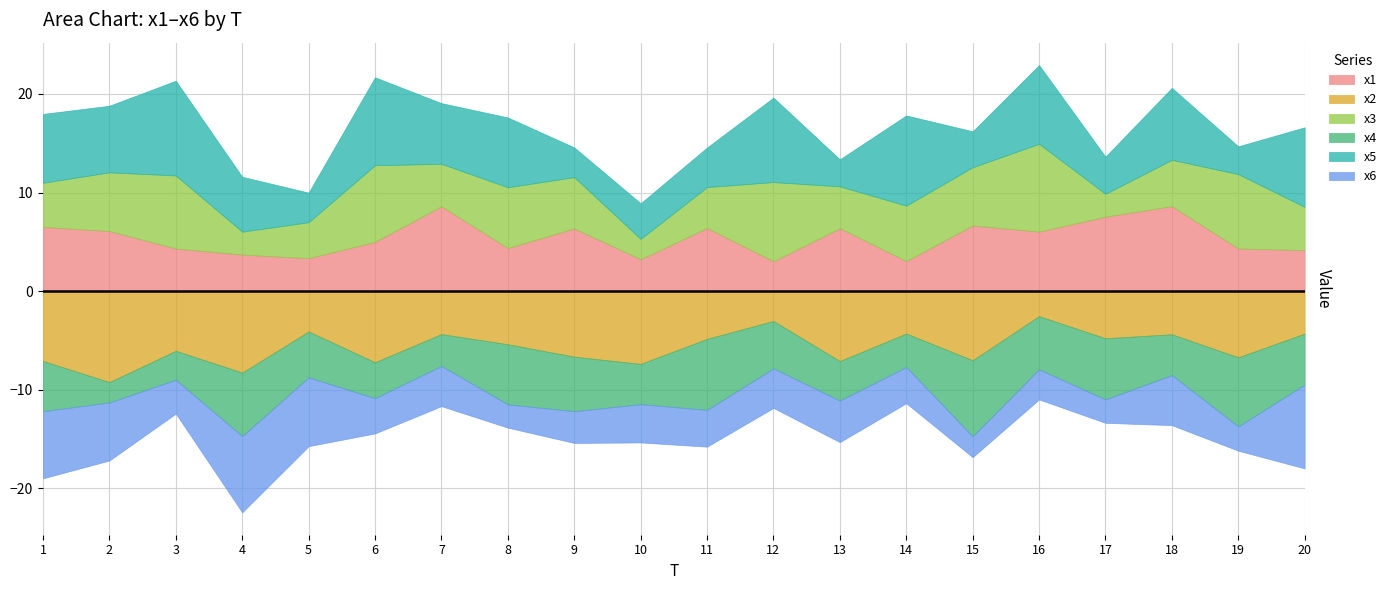

True or false: x5 and x4 intersect in this chart.

True